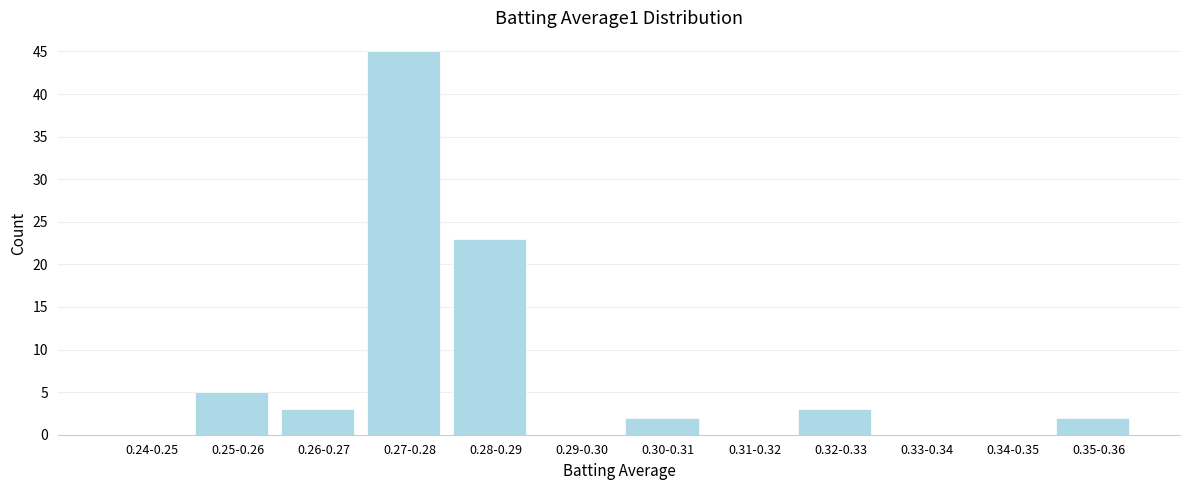

Reading right to left, extract all data points from this chart.

0.35-0.36=2	0.34-0.35=0	0.33-0.34=0	0.32-0.33=3	0.31-0.32=0	0.30-0.31=2	0.29-0.30=0	0.28-0.29=23	0.27-0.28=45	0.26-0.27=3	0.25-0.26=5	0.24-0.25=0